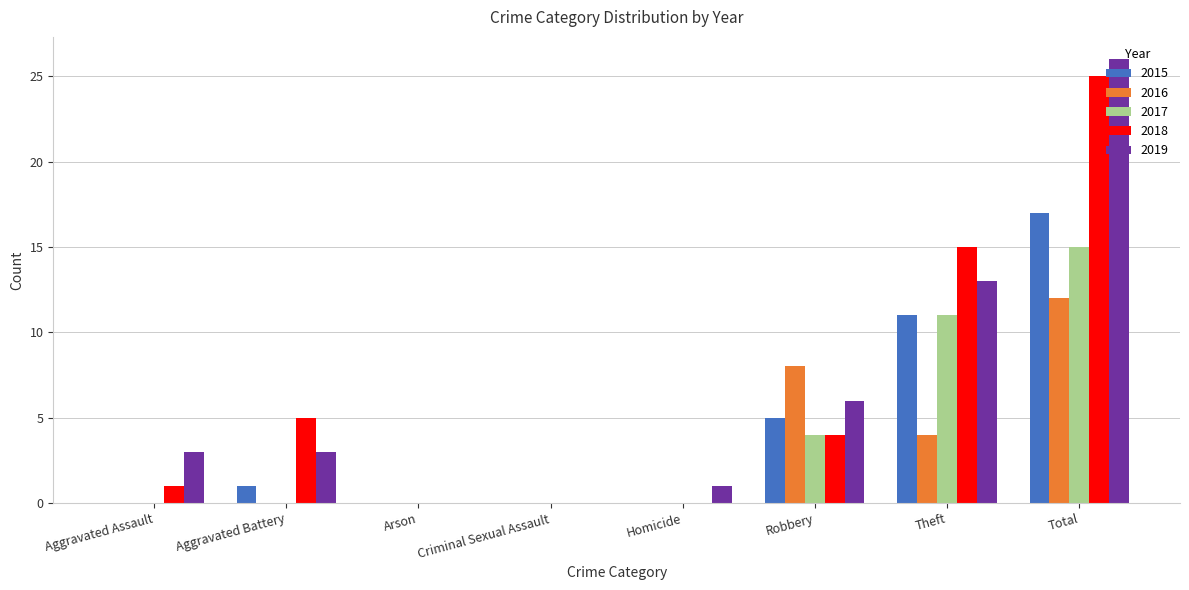

The 2018 series shows 36 at Total. True or false?

False